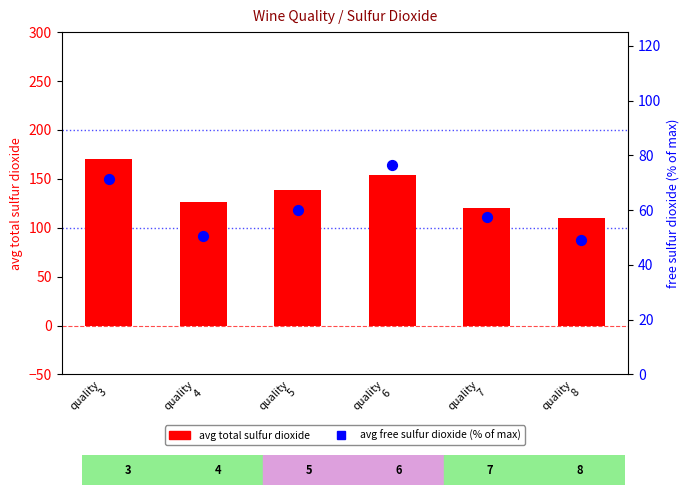

Which series reaches the minimum Y coordinate?

avg free sulfur dioxide (% of max)